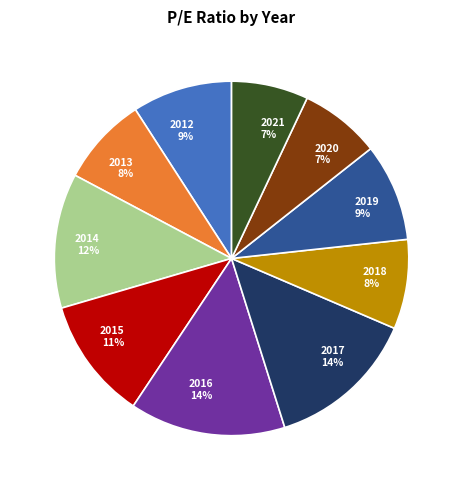

To the nearest percent, what is the difference between the largest and smallest slice percentages?

7%